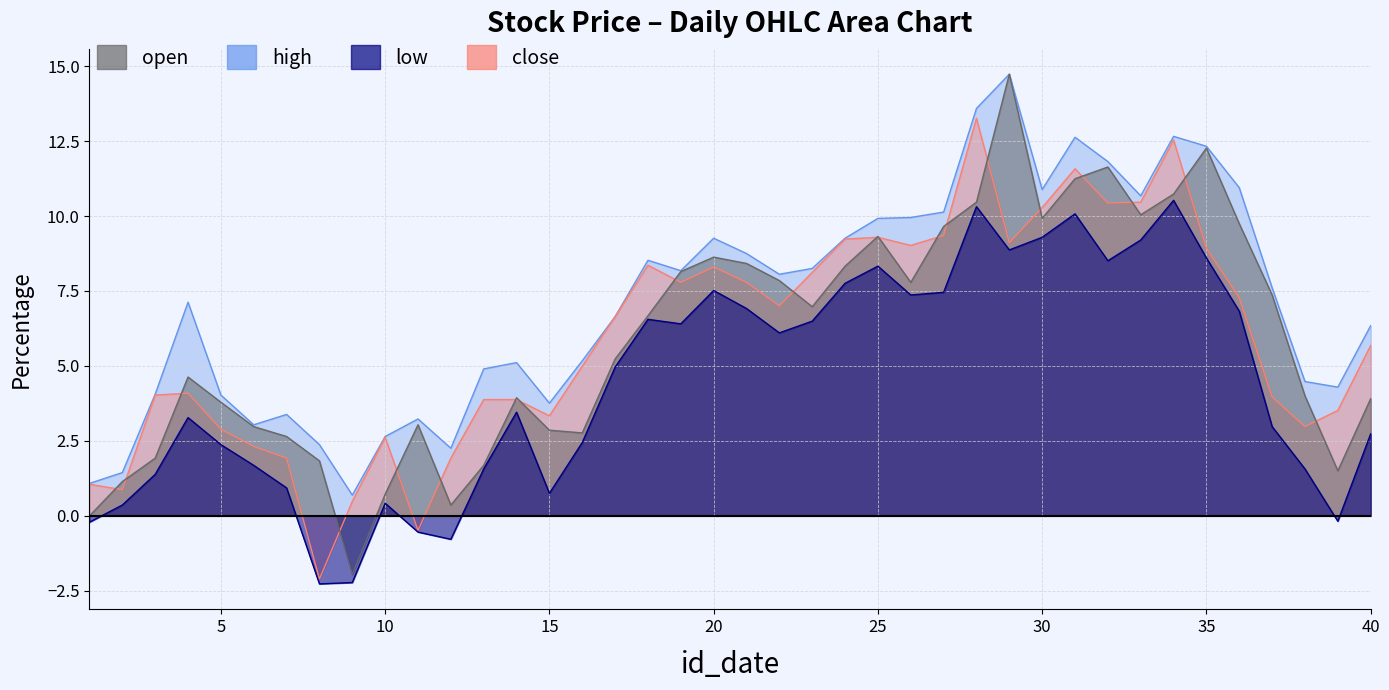

What is the maximum value shown in the chart?

14.7